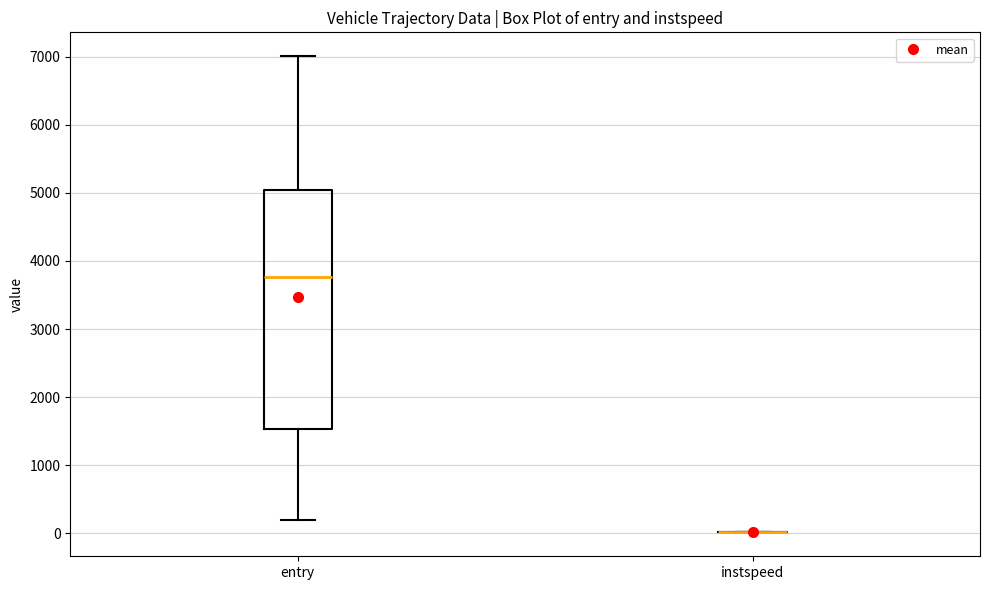

Which box is the tallest, from its lower edge to its upper edge?

entry